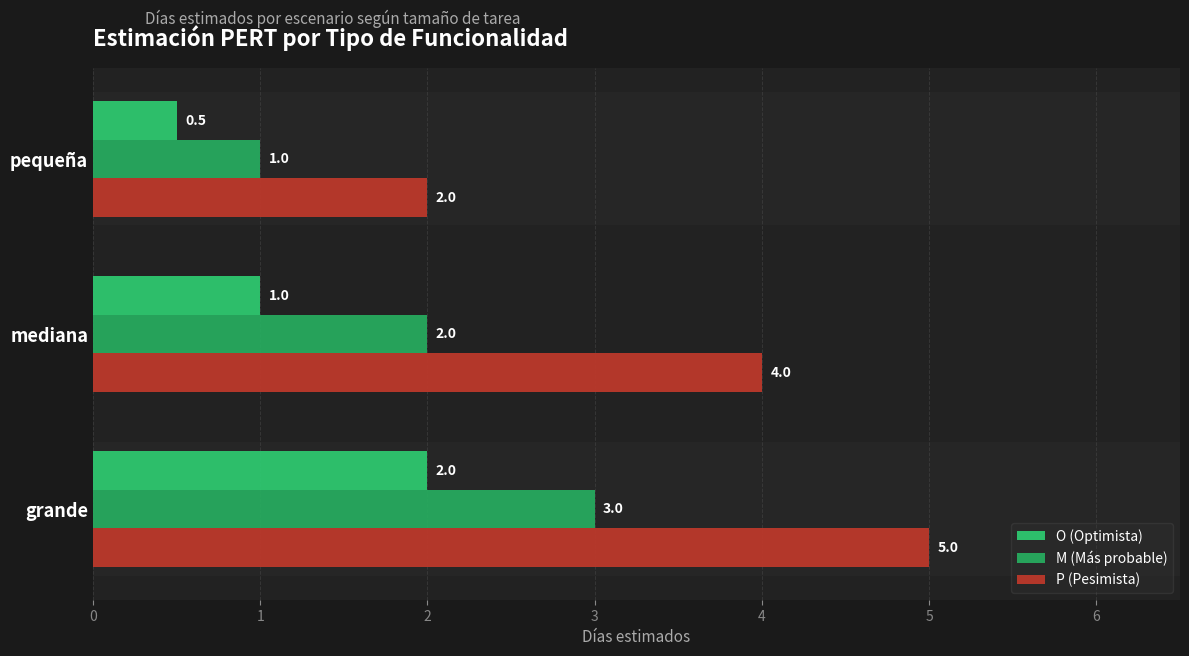

How many distinct data groups are displayed?

3